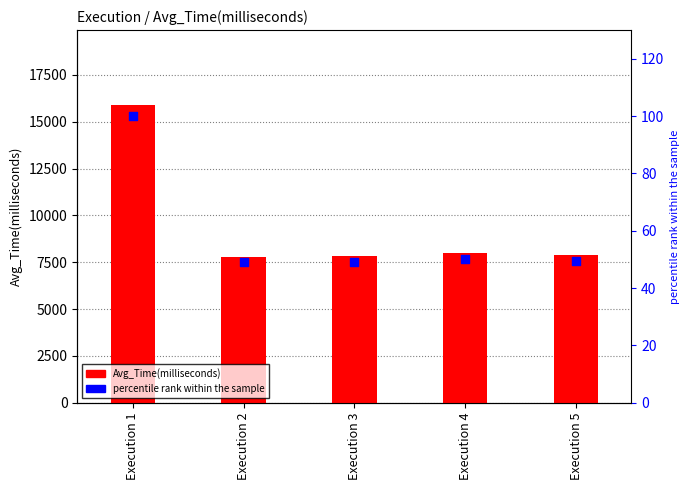

Which series has the largest total across all categories?

Avg_Time(milliseconds)